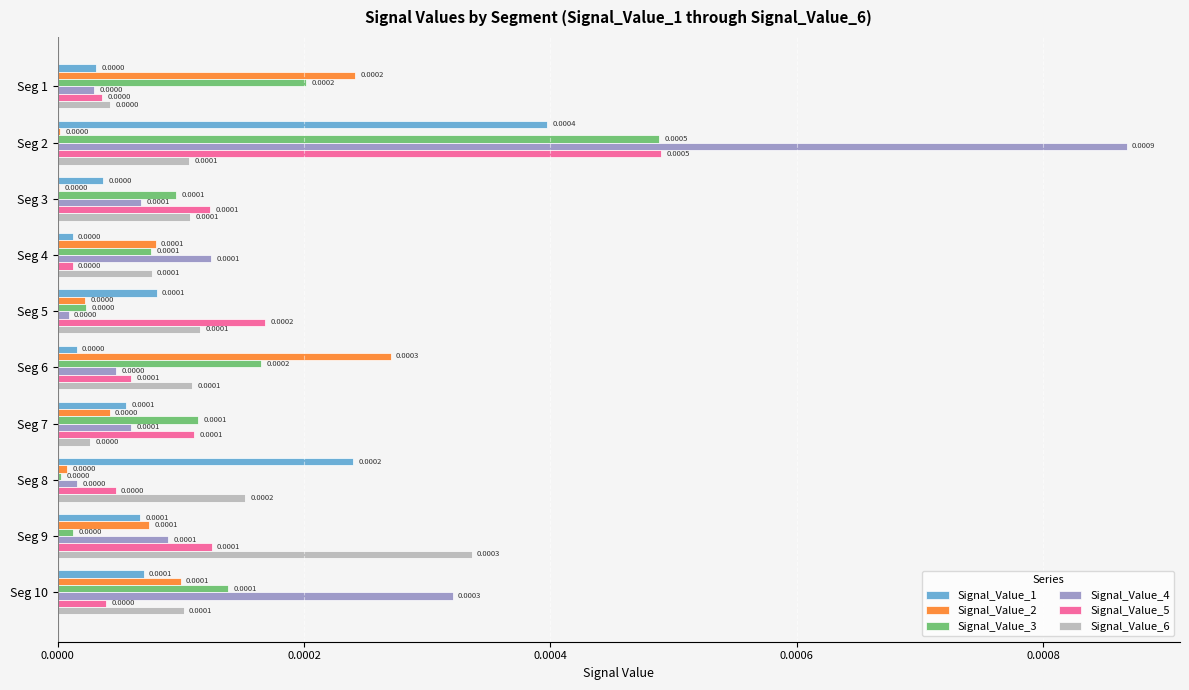

At which category is the sum across all series the highest?

Seg 2